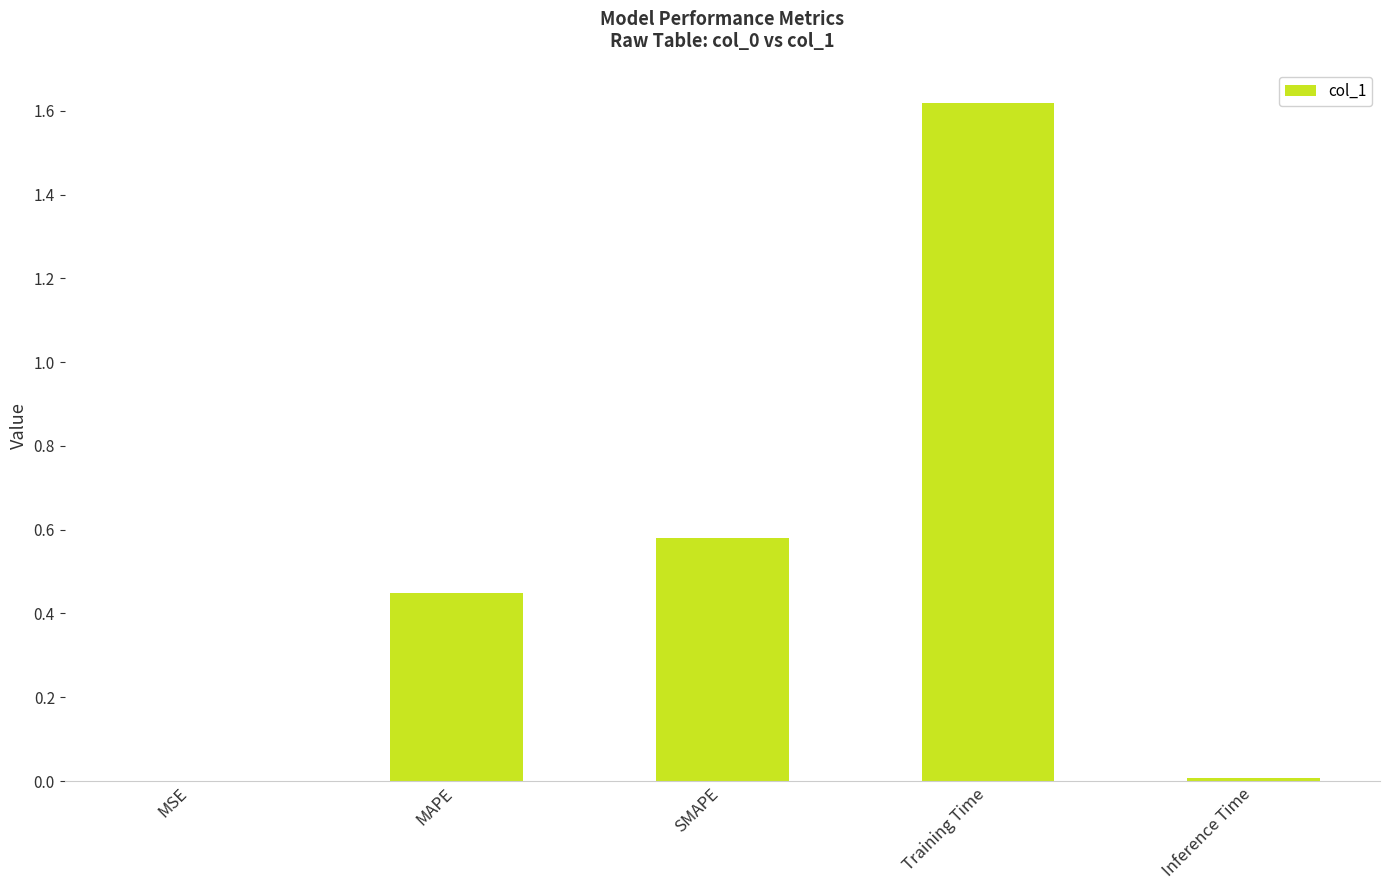

How many data points does each series have?

5